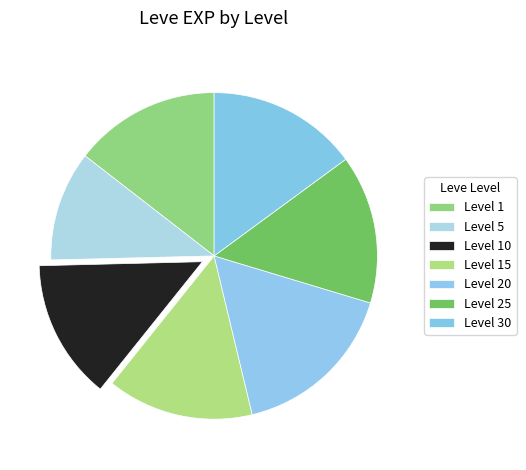

How many slices are in this pie chart?

7